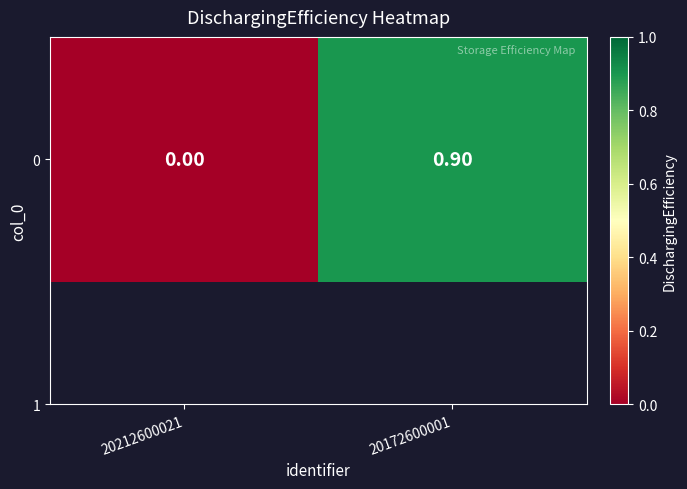

Between 20212600021 and 20172600001, which is larger?

20172600001